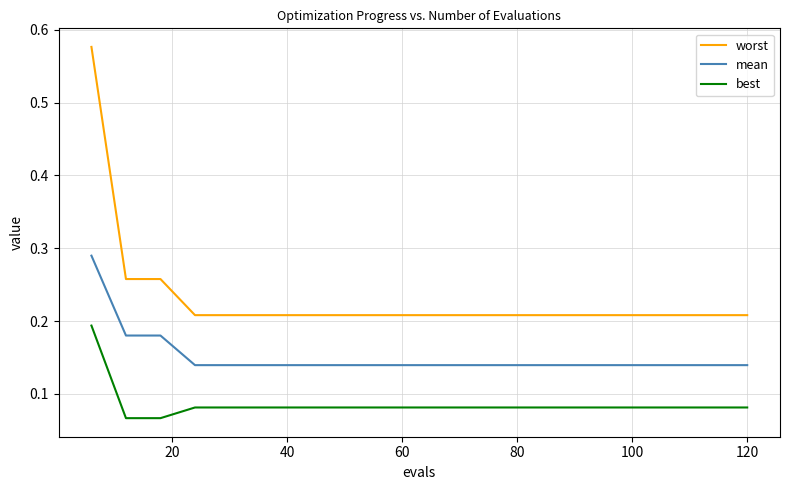

True or false: best and worst intersect in this chart.

False